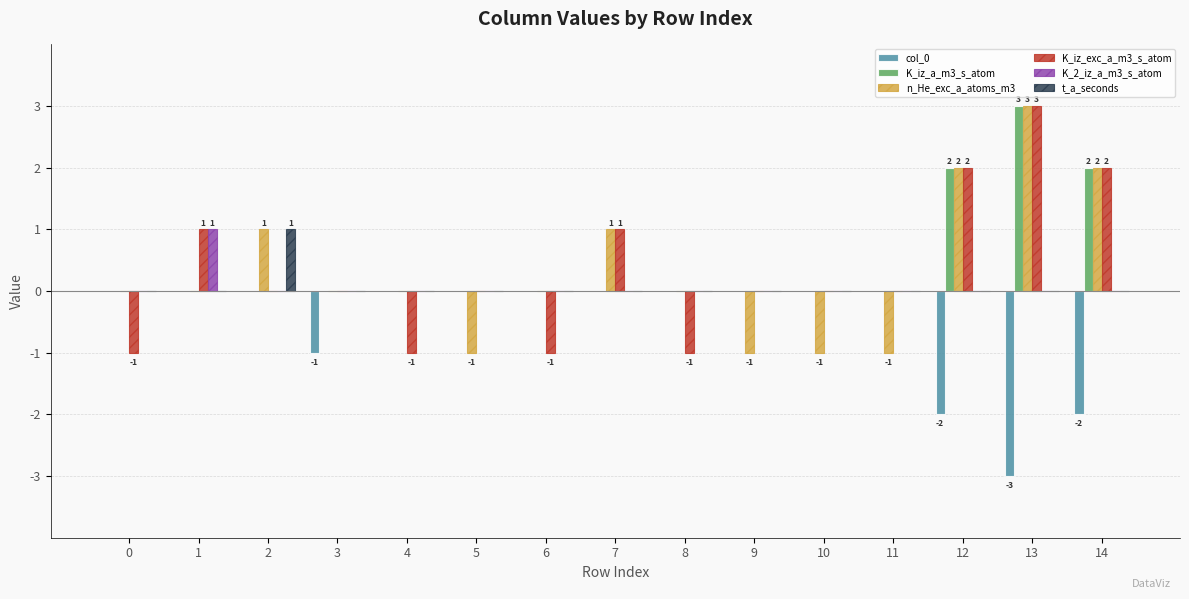

The value of col_0 at 9 is -1. True or false?

False